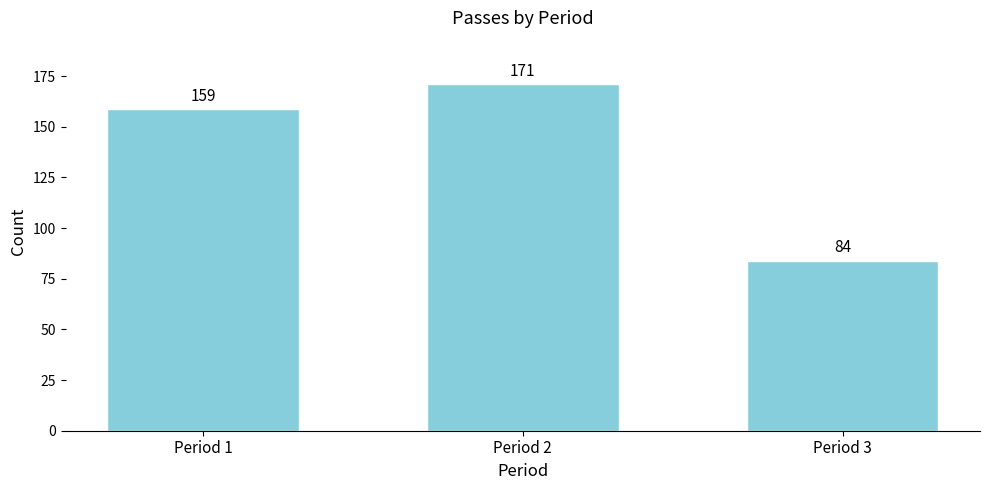

Reading left to right, transcribe all the data shown in this chart.

159	171	84